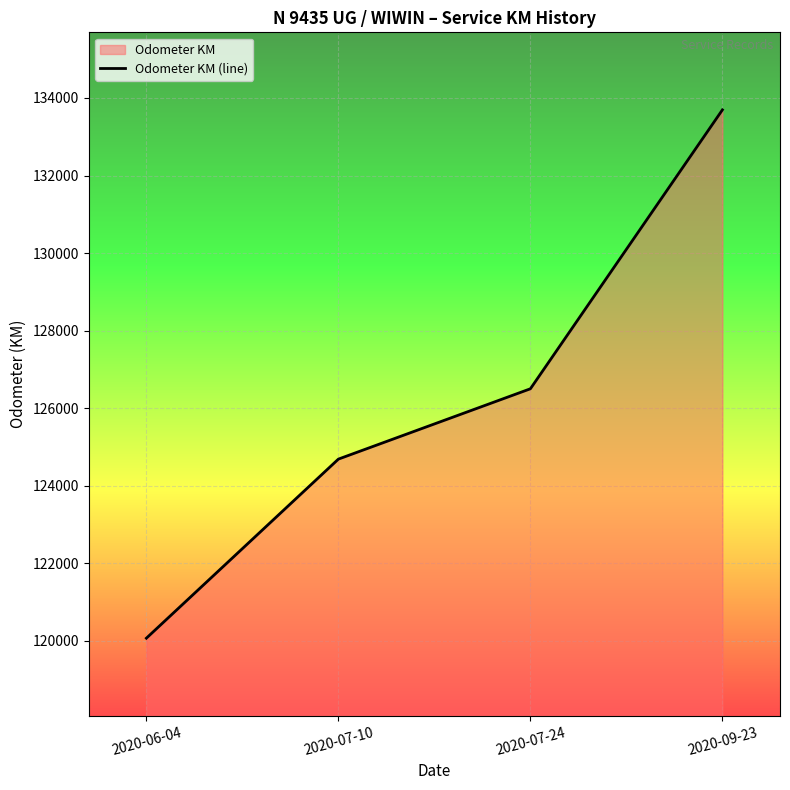

What is the sum of the values at 2020-07-10 and 2020-07-24?

251184